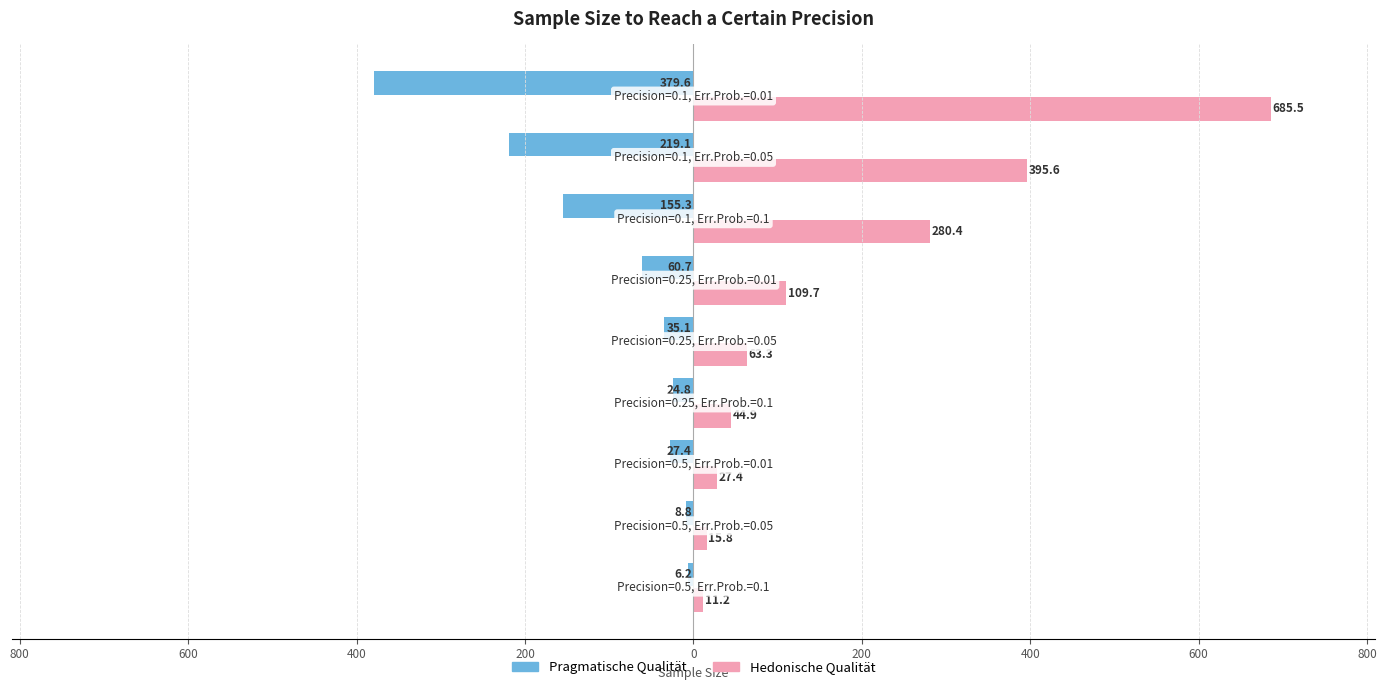

What are all the series names shown in the legend?

Pragmatische Qualität, Hedonische Qualität